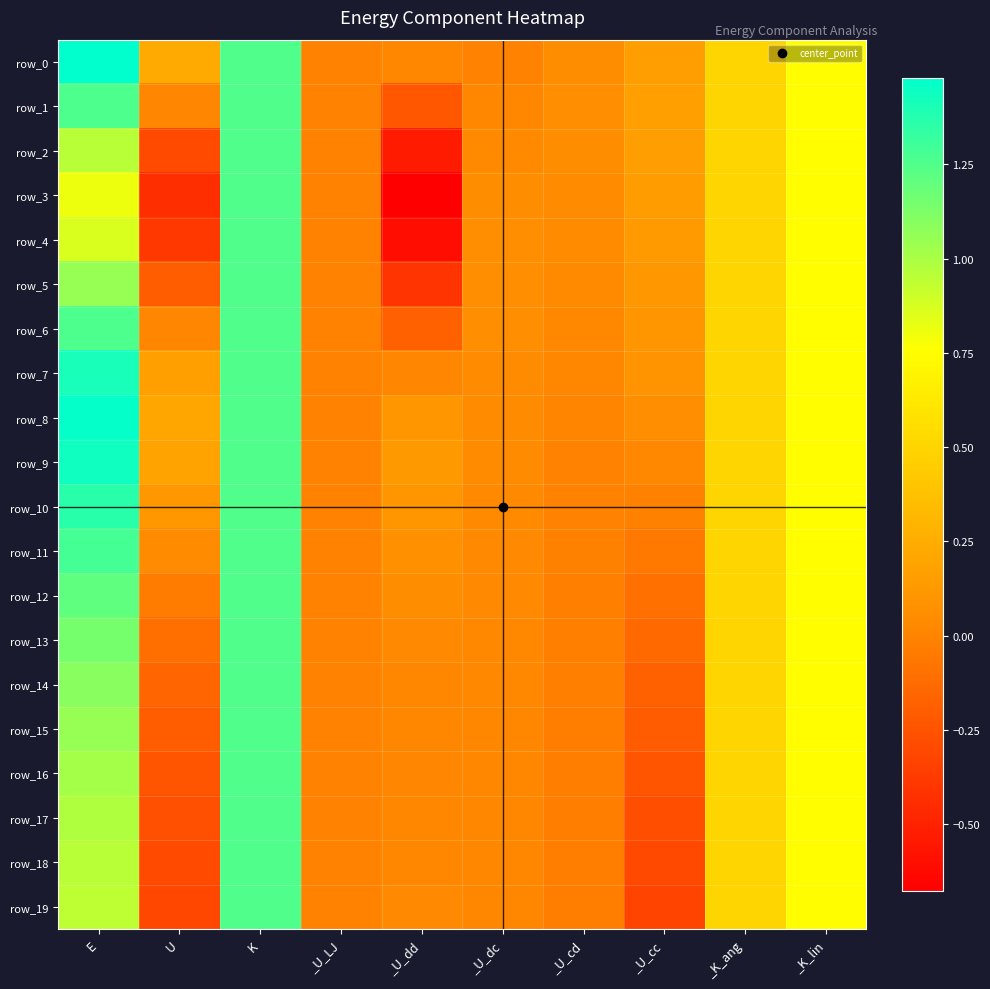

True or false: row_4 has a value of 0.0 at _U_LJ.

True